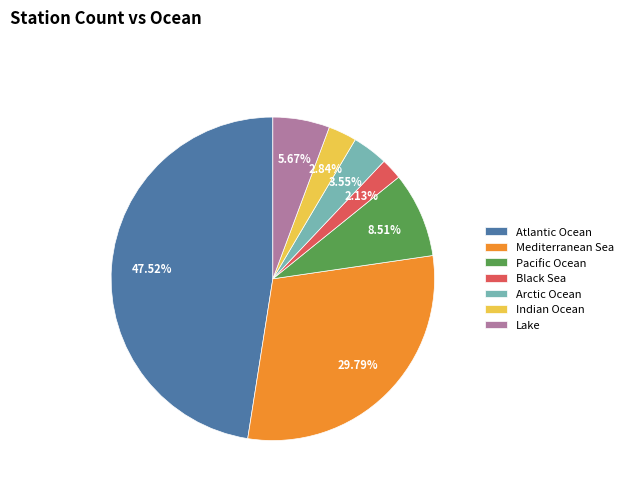

Is Black Sea the majority of the pie?

No